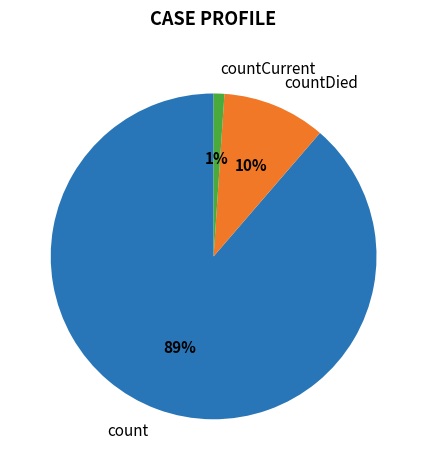

How many segments does this pie chart have?

3